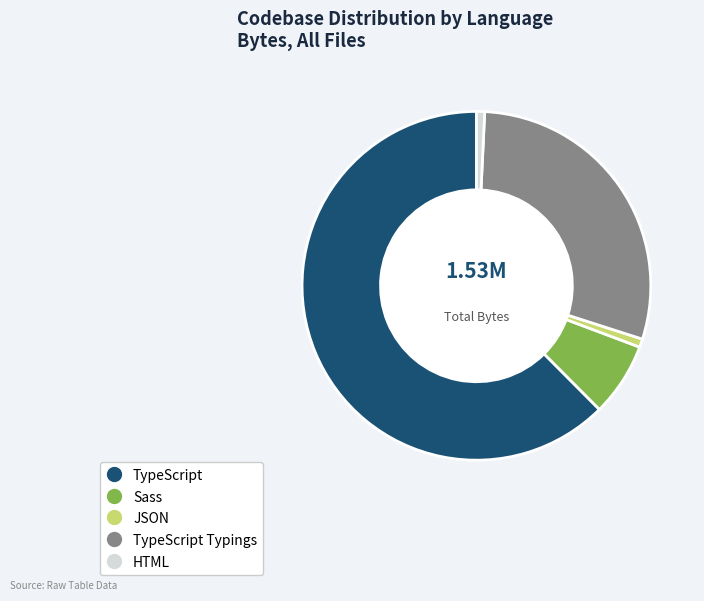

Is there any slice that represents more than half of the pie?

Yes